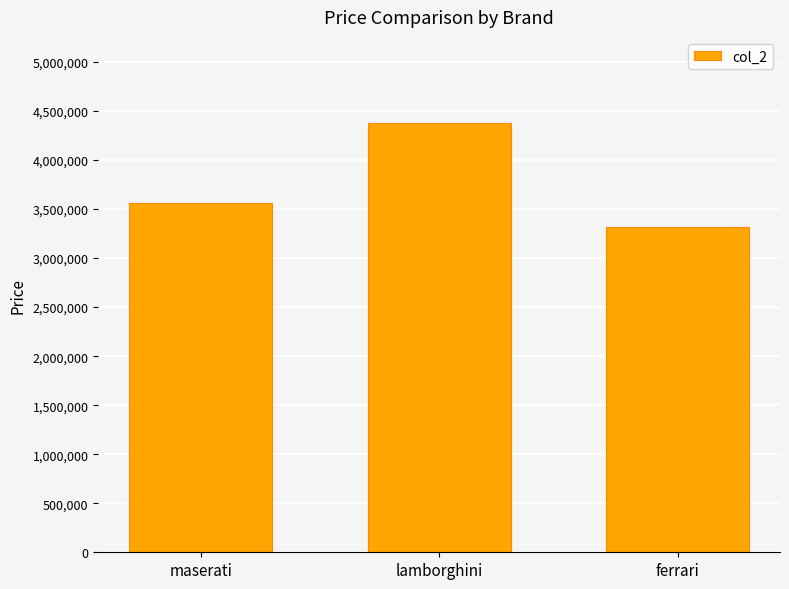

Between lamborghini and maserati, which is larger?

lamborghini